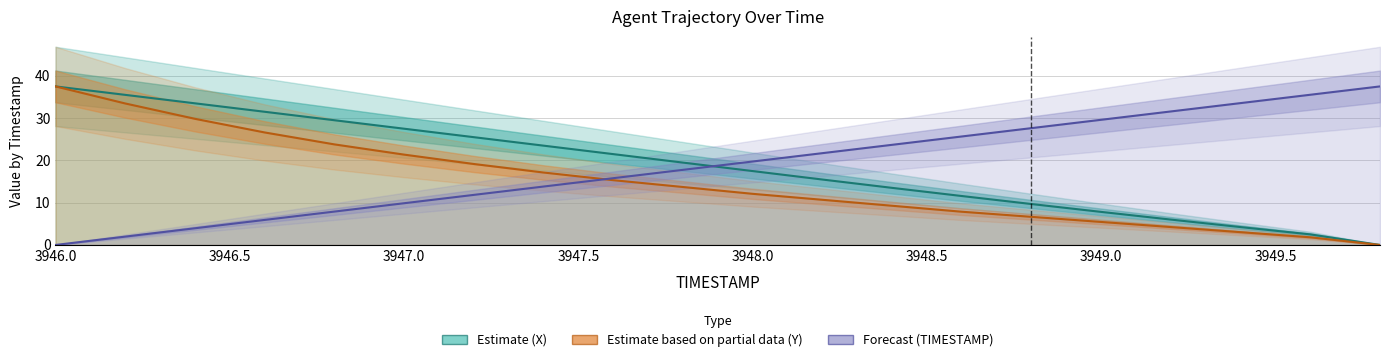

Which series has the largest total across all categories?

TIMESTAMP (Forecast)